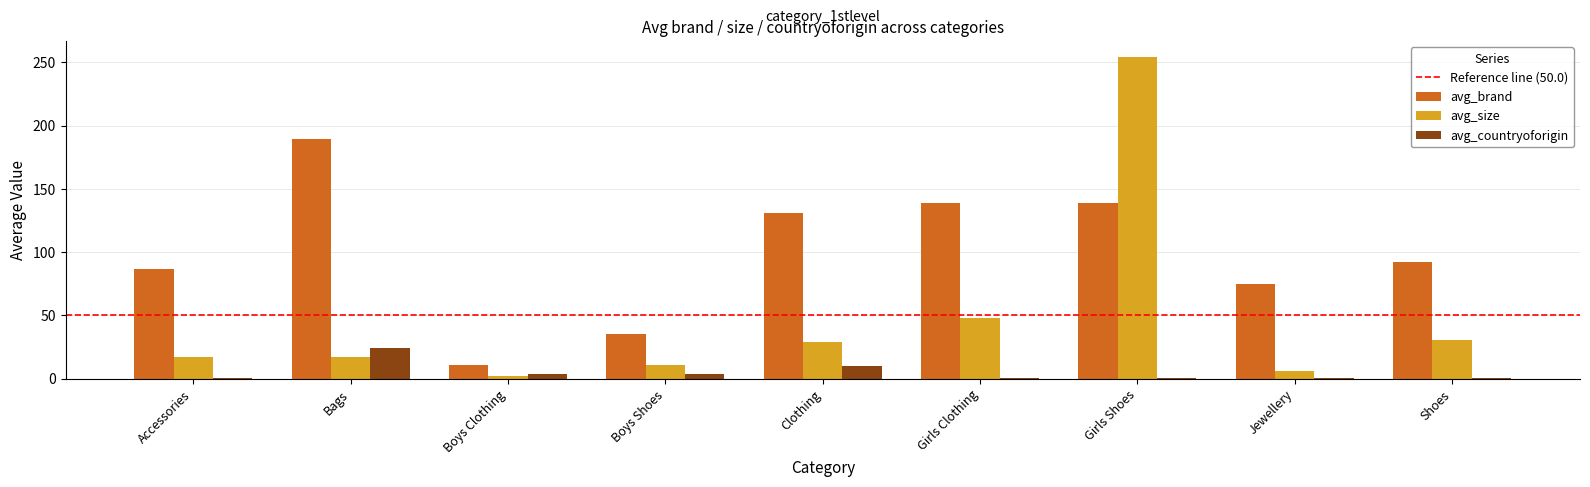

What is the label of the 6th bar from the right?

Boys Shoes